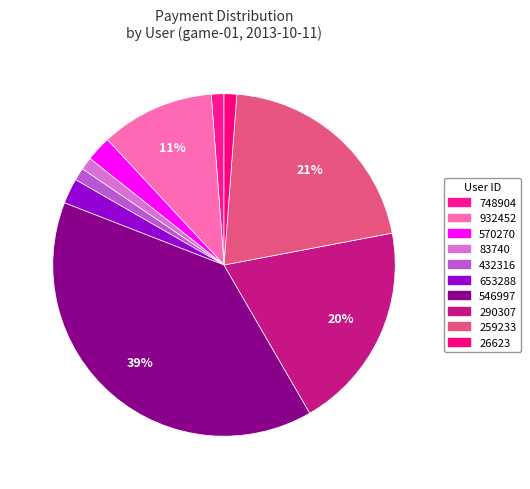

What percentage is the 432316 slice, to the nearest percent?

1%